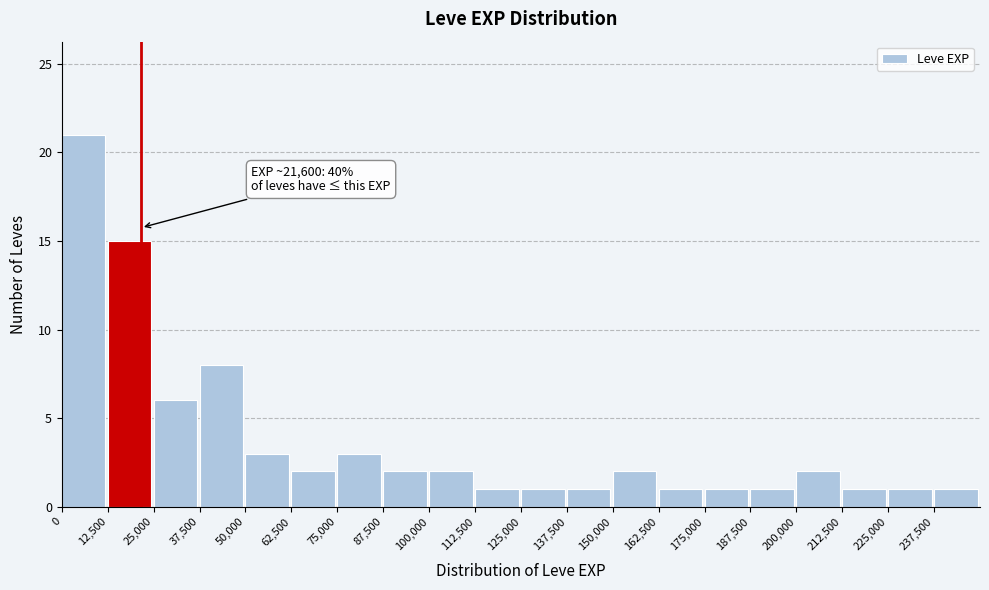

Over which range of the x-axis is the bar tallest?

0 to 12500